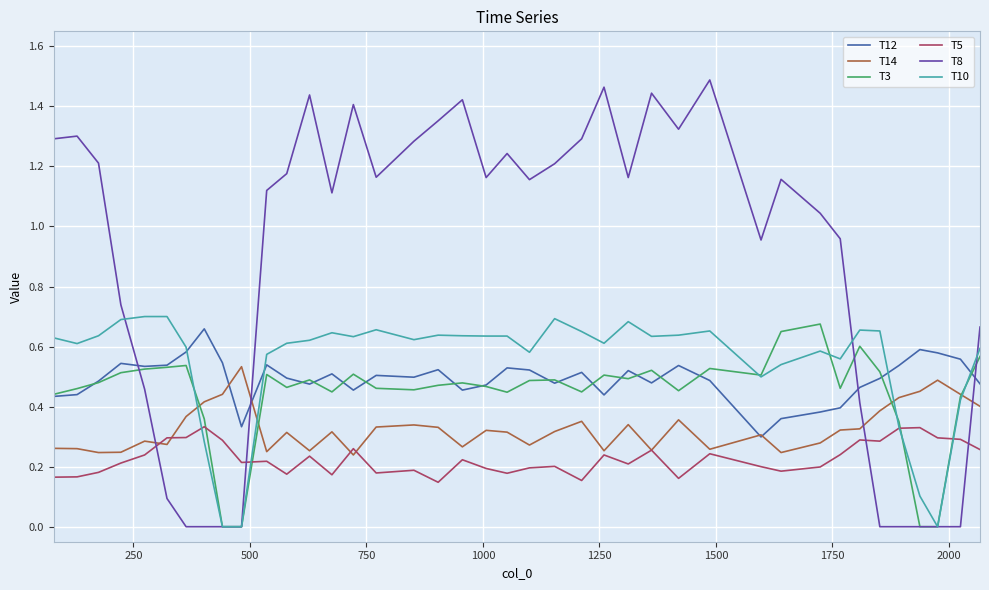

Which series has the widest spread of values?

T8